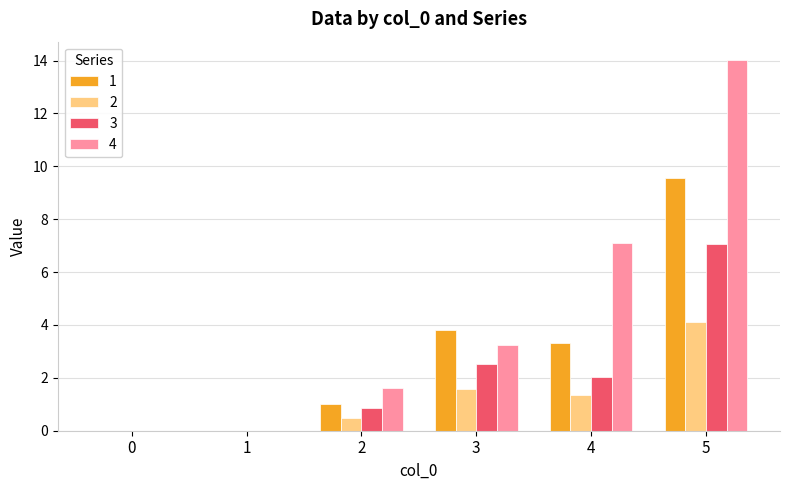

Is it true that 4 equals 14.0 at 5?

True